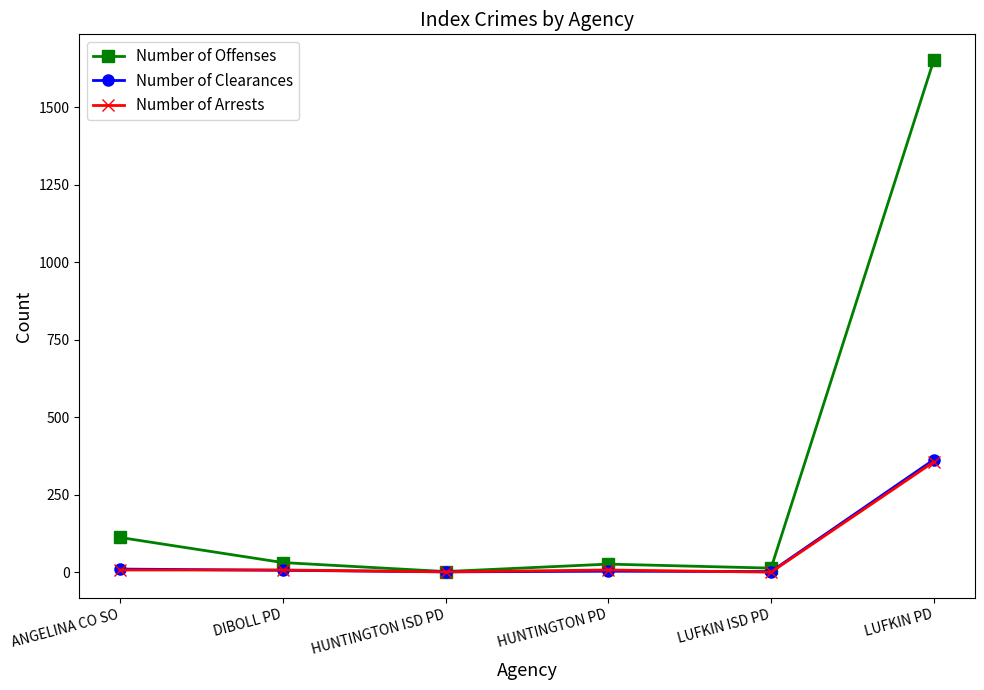

True or false: Number of Offenses has a value of 112 at ANGELINA CO SO.

True